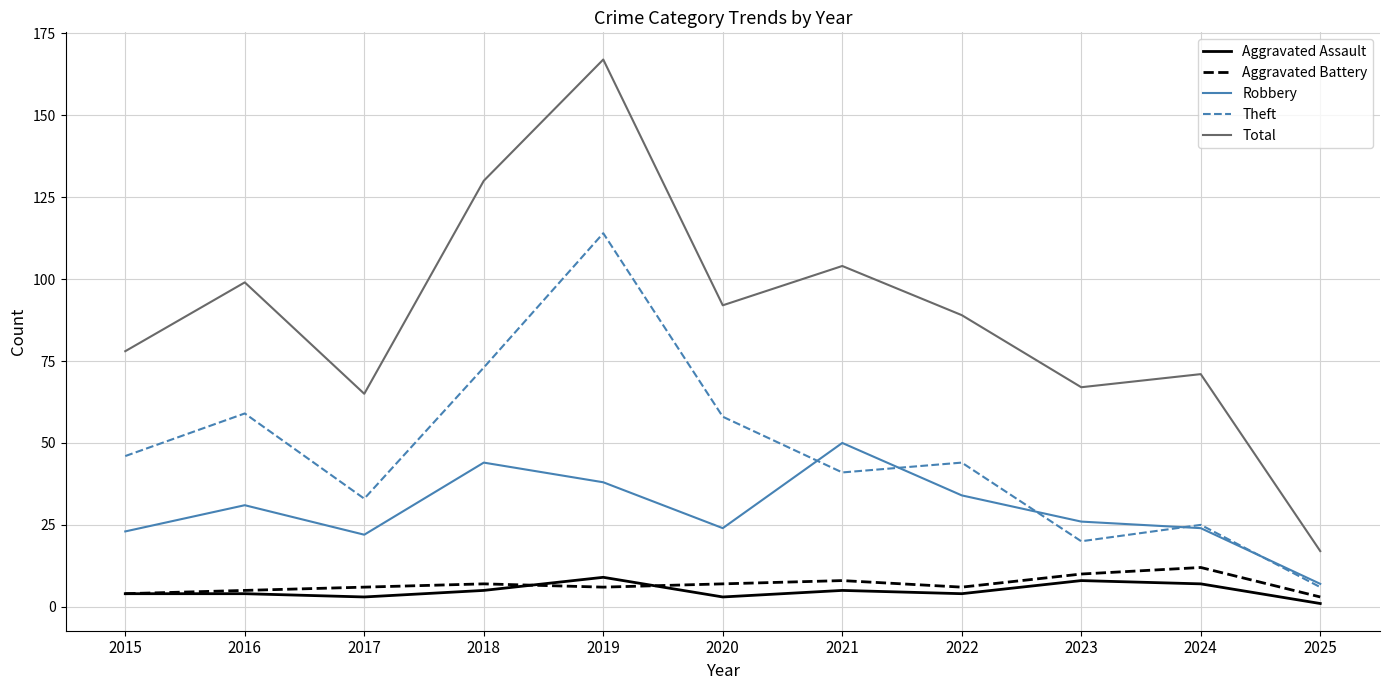

Which series has the largest total across all categories?

Total